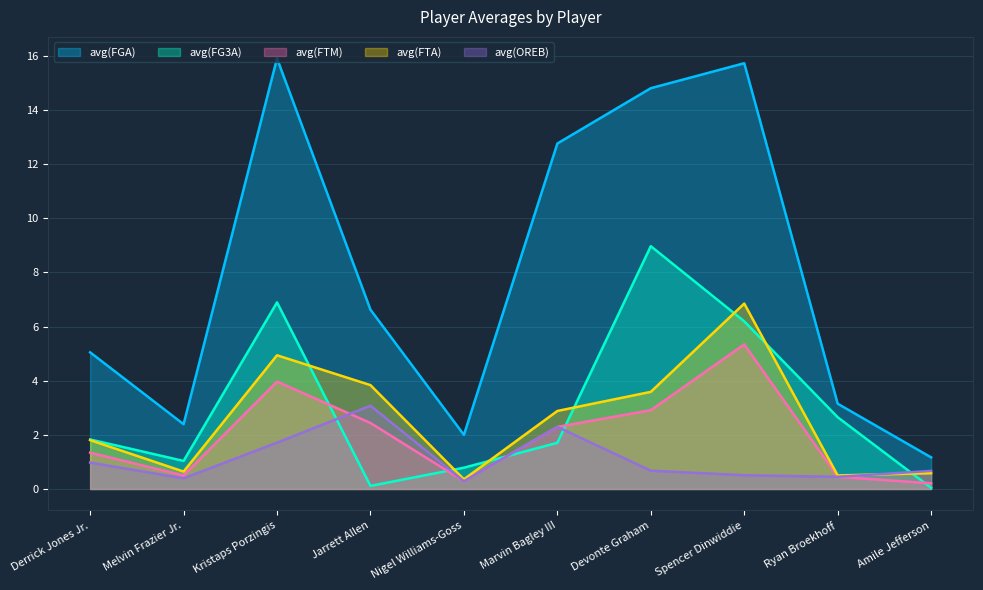

What is the lowest value of the avg(FTM) series?

0.2